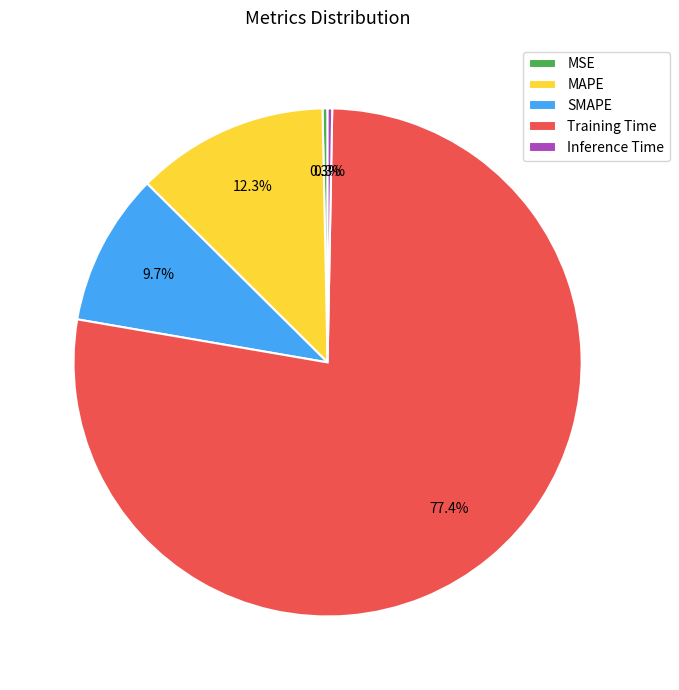

Which slice represents more than half of the pie?

Training Time